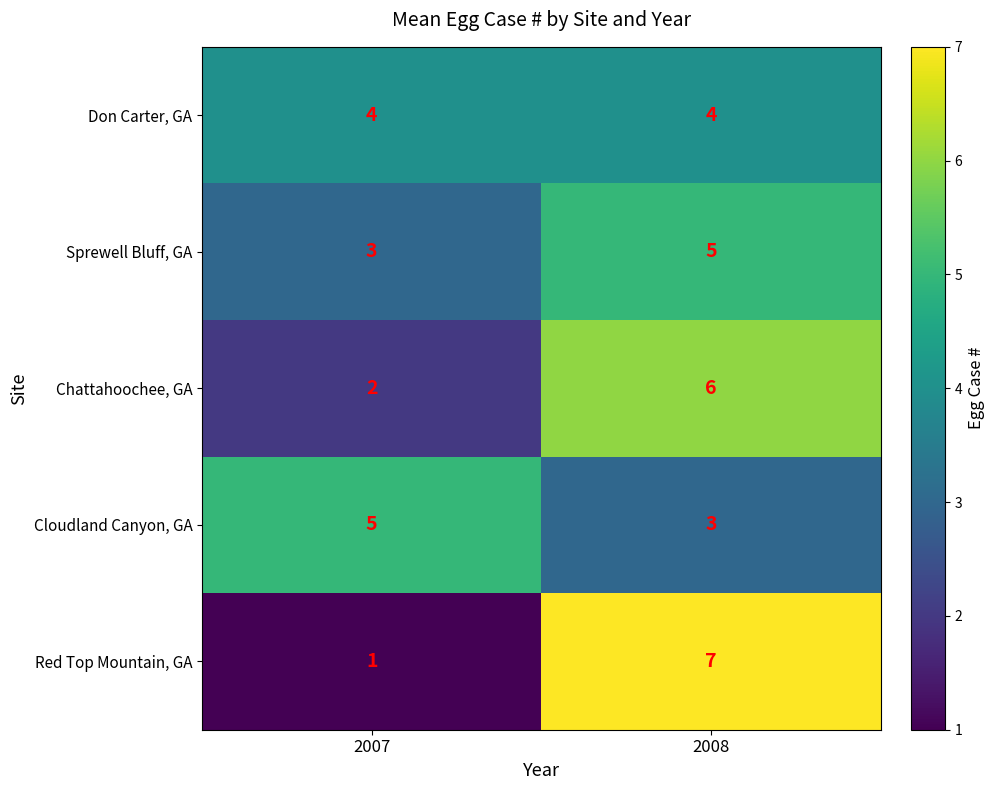

Reading right to left, list all the values displayed in this chart.

Don Carter, GA: 2008=4	2007=4
Sprewell Bluff, GA: 2008=5	2007=3
Chattahoochee, GA: 2008=6	2007=2
Cloudland Canyon, GA: 2008=3	2007=5
Red Top Mountain, GA: 2008=7	2007=1